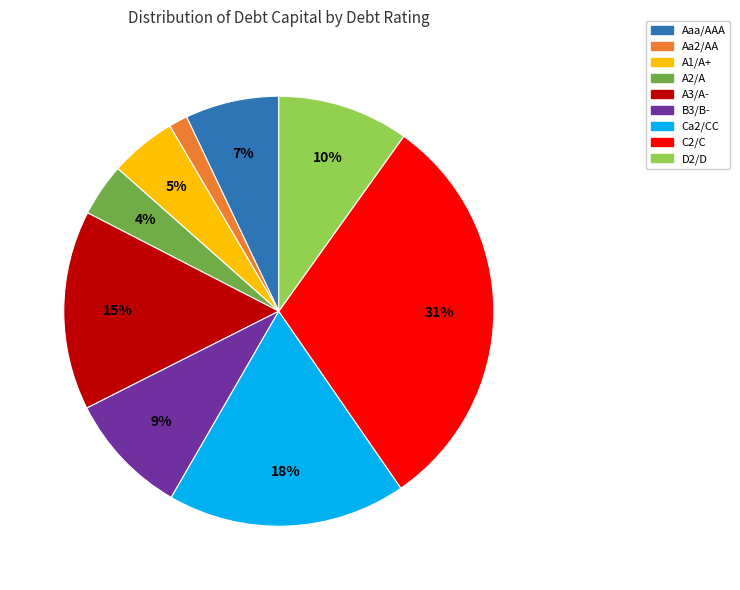

Is it true that C2/C is 31% of the pie?

True